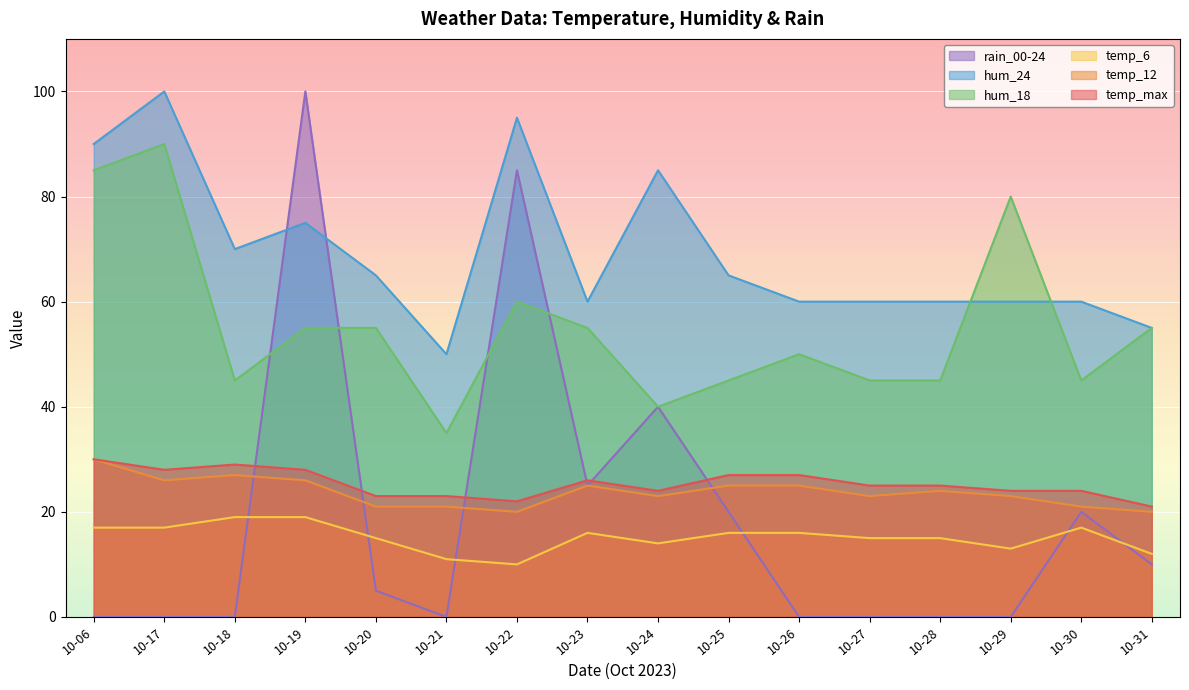

At how many categories does at least one series exceed 85?

4